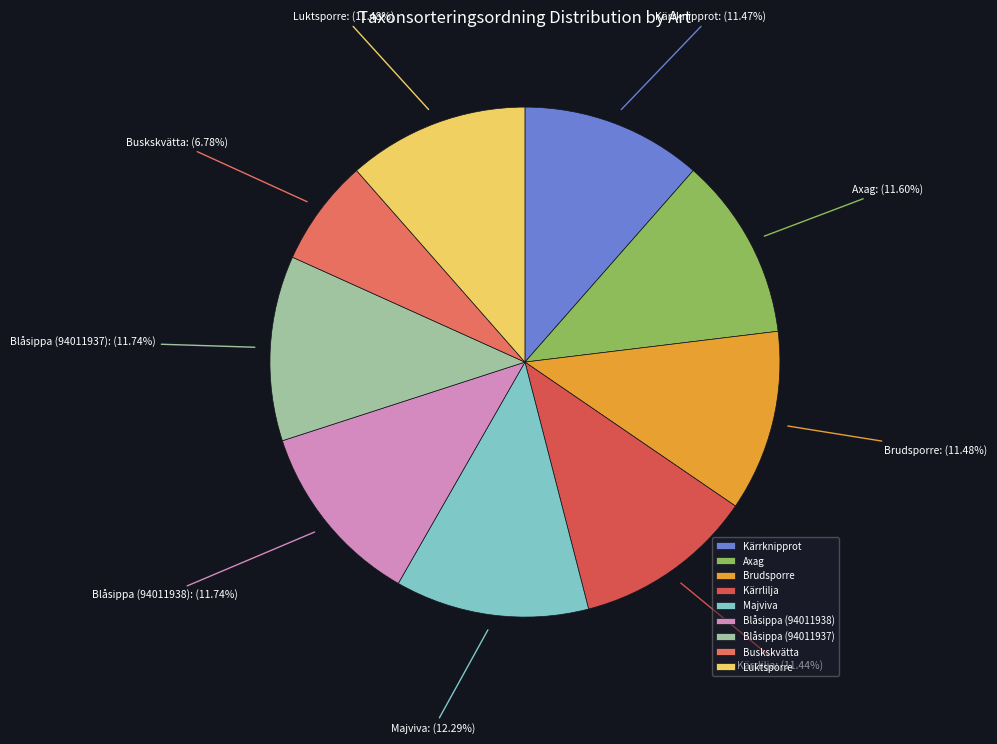

What percentage is the Blåsippa (94011937) slice, to the nearest percent?

12%